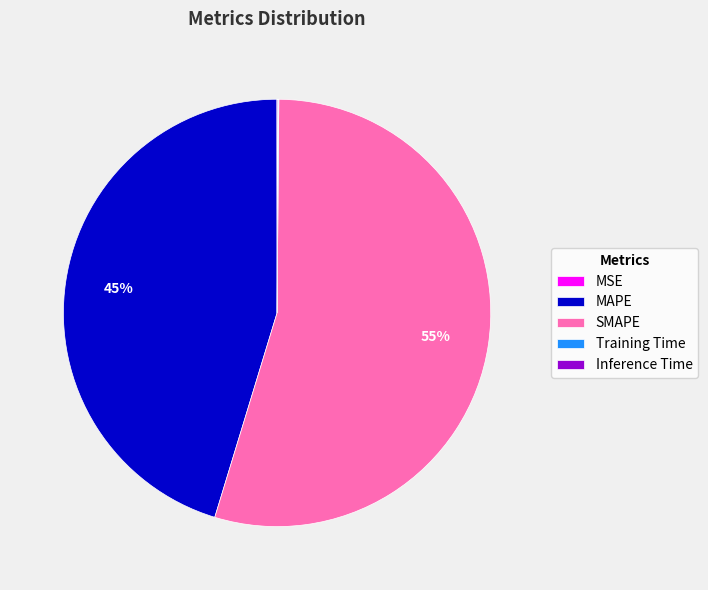

Is it true that SMAPE is 42% of the pie?

False